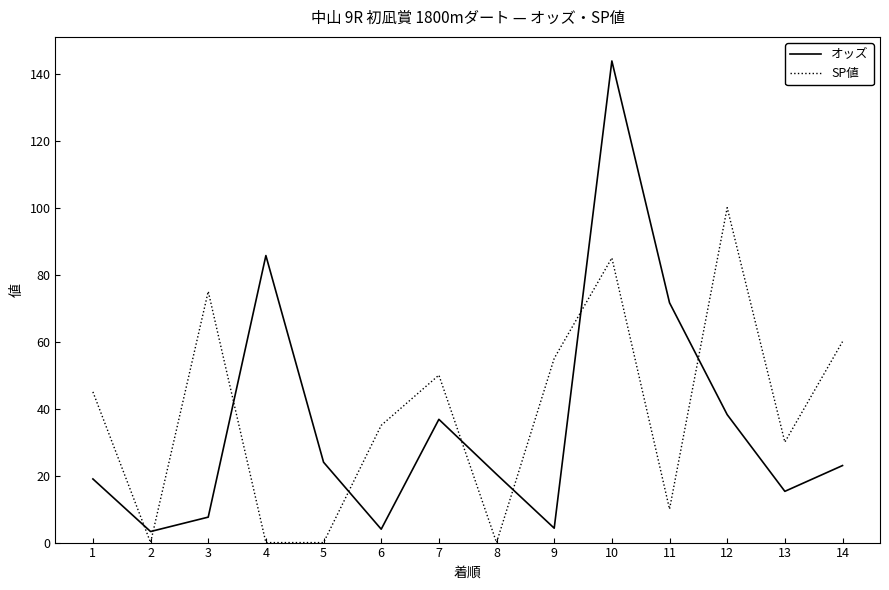

How many intersections are there between オッズ and SP値?

8